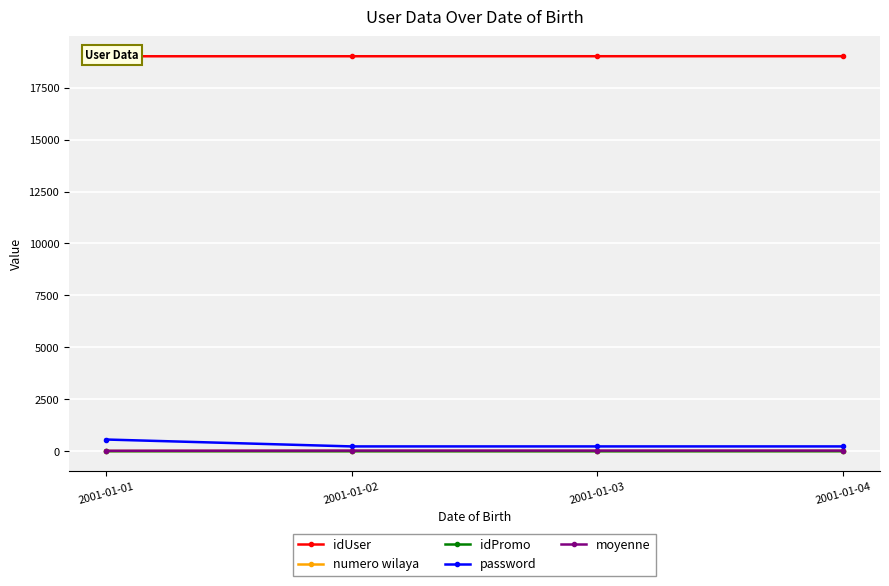

How many data points in numero wilaya are less than 16?

2